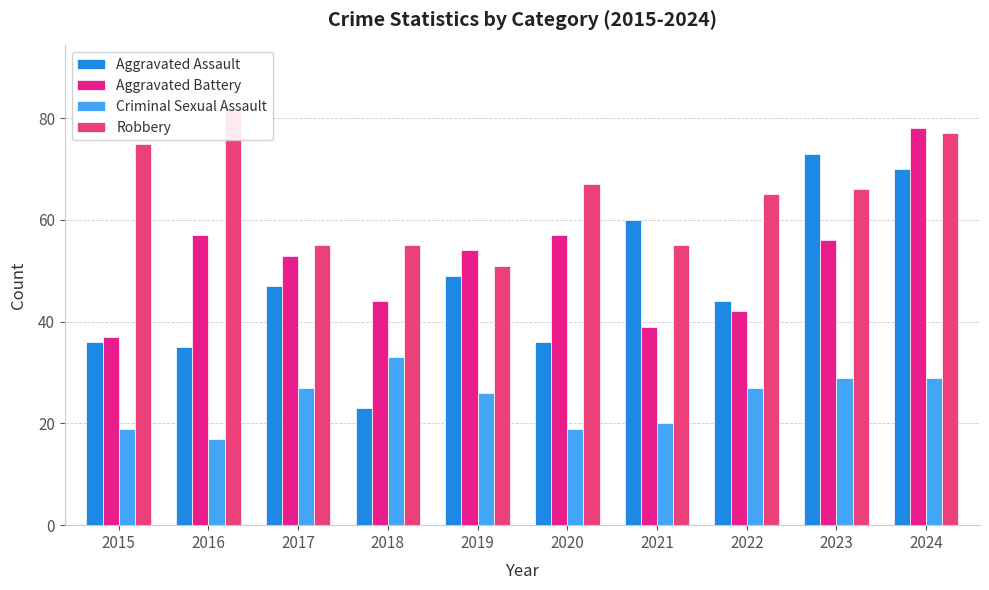

What is the difference between the highest and lowest values at 2023?

44